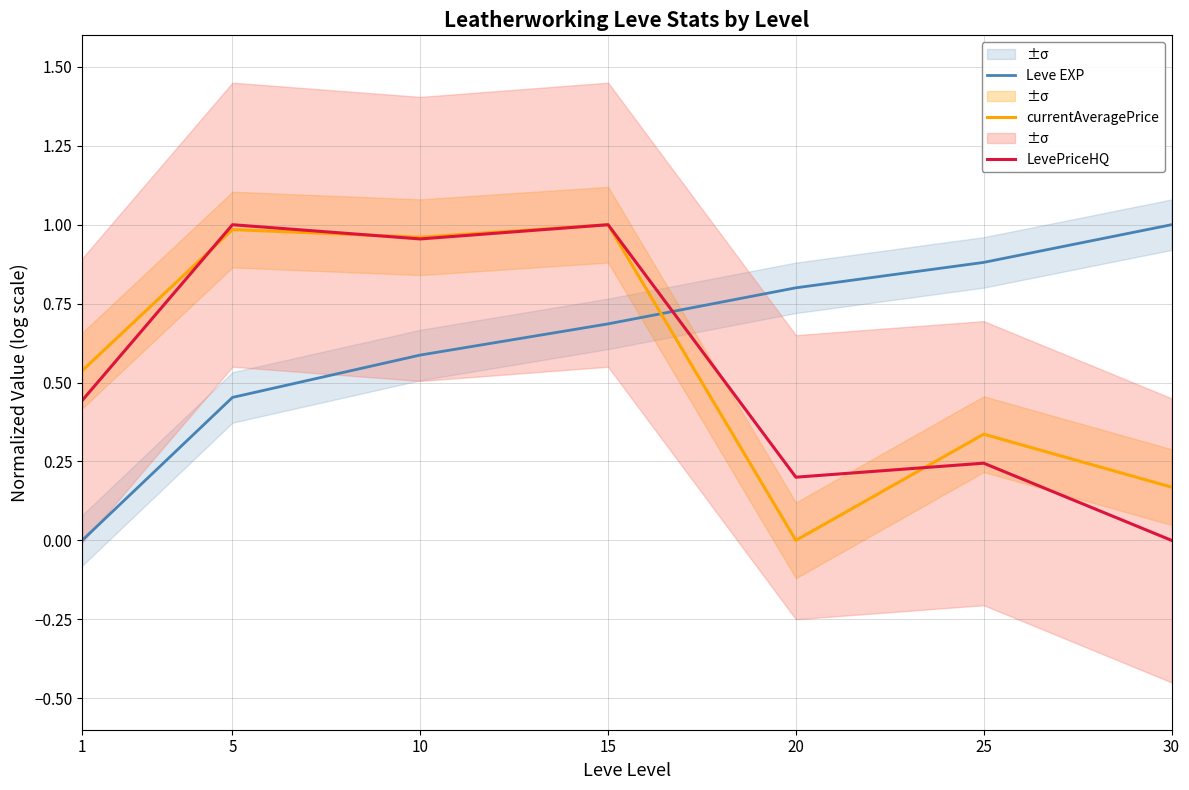

Between which two adjacent categories do currentAveragePrice and Leve EXP first intersect?

15 and 20